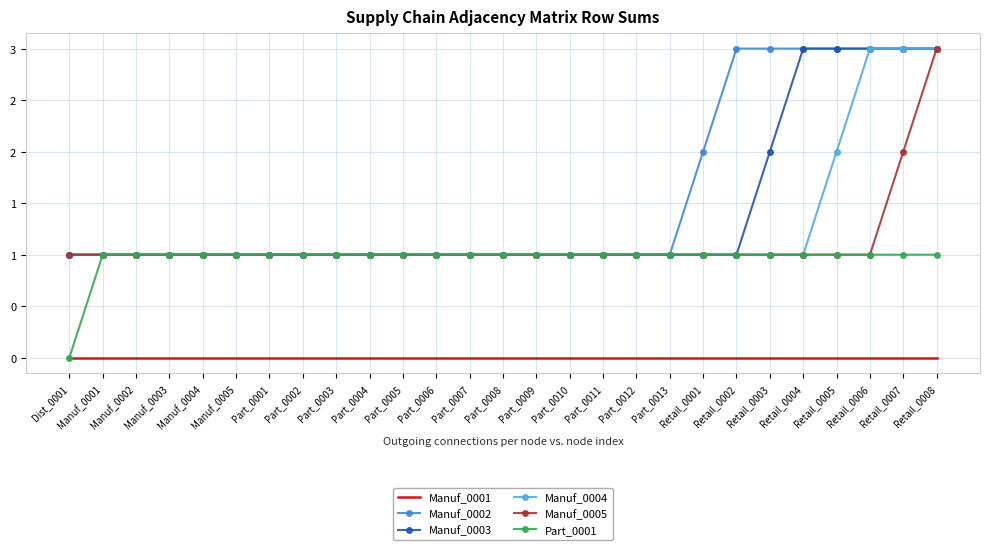

What are all the series names shown in the legend?

Manuf_0001, Manuf_0002, Manuf_0003, Manuf_0004, Manuf_0005, Part_0001